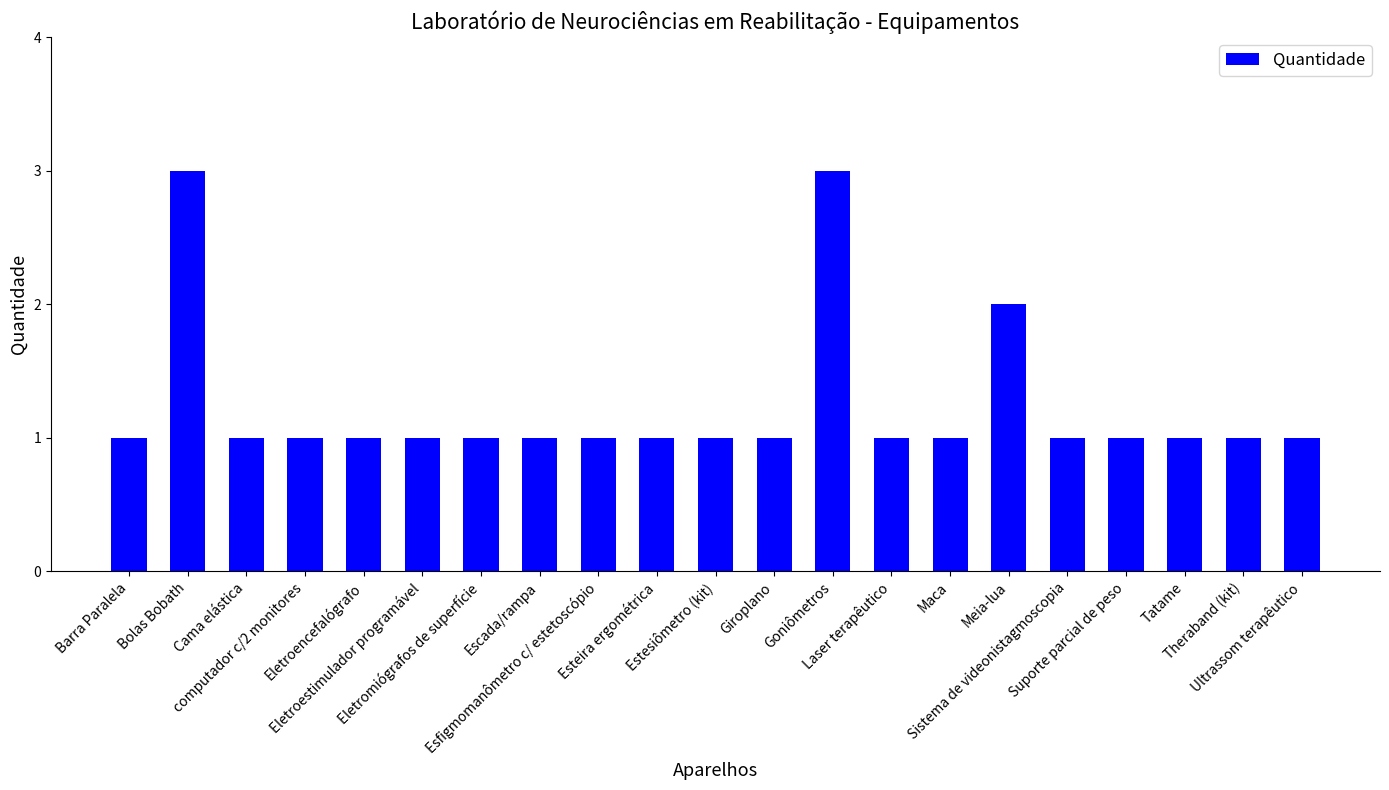

Where is the data nearest to the value 2?

Meia-lua